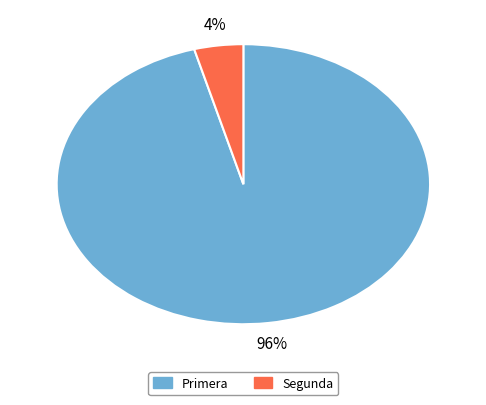

Is there a majority slice in this chart?

Yes